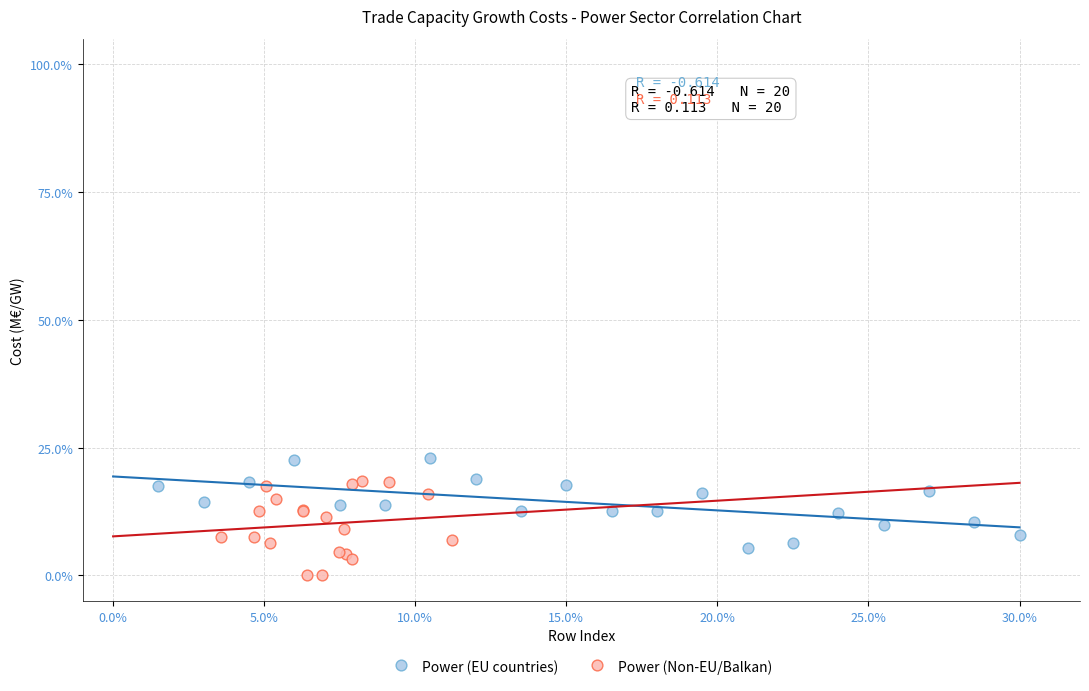

What are all the series names shown in the legend?

Power (EU countries), Power (Non-EU/Balkan)